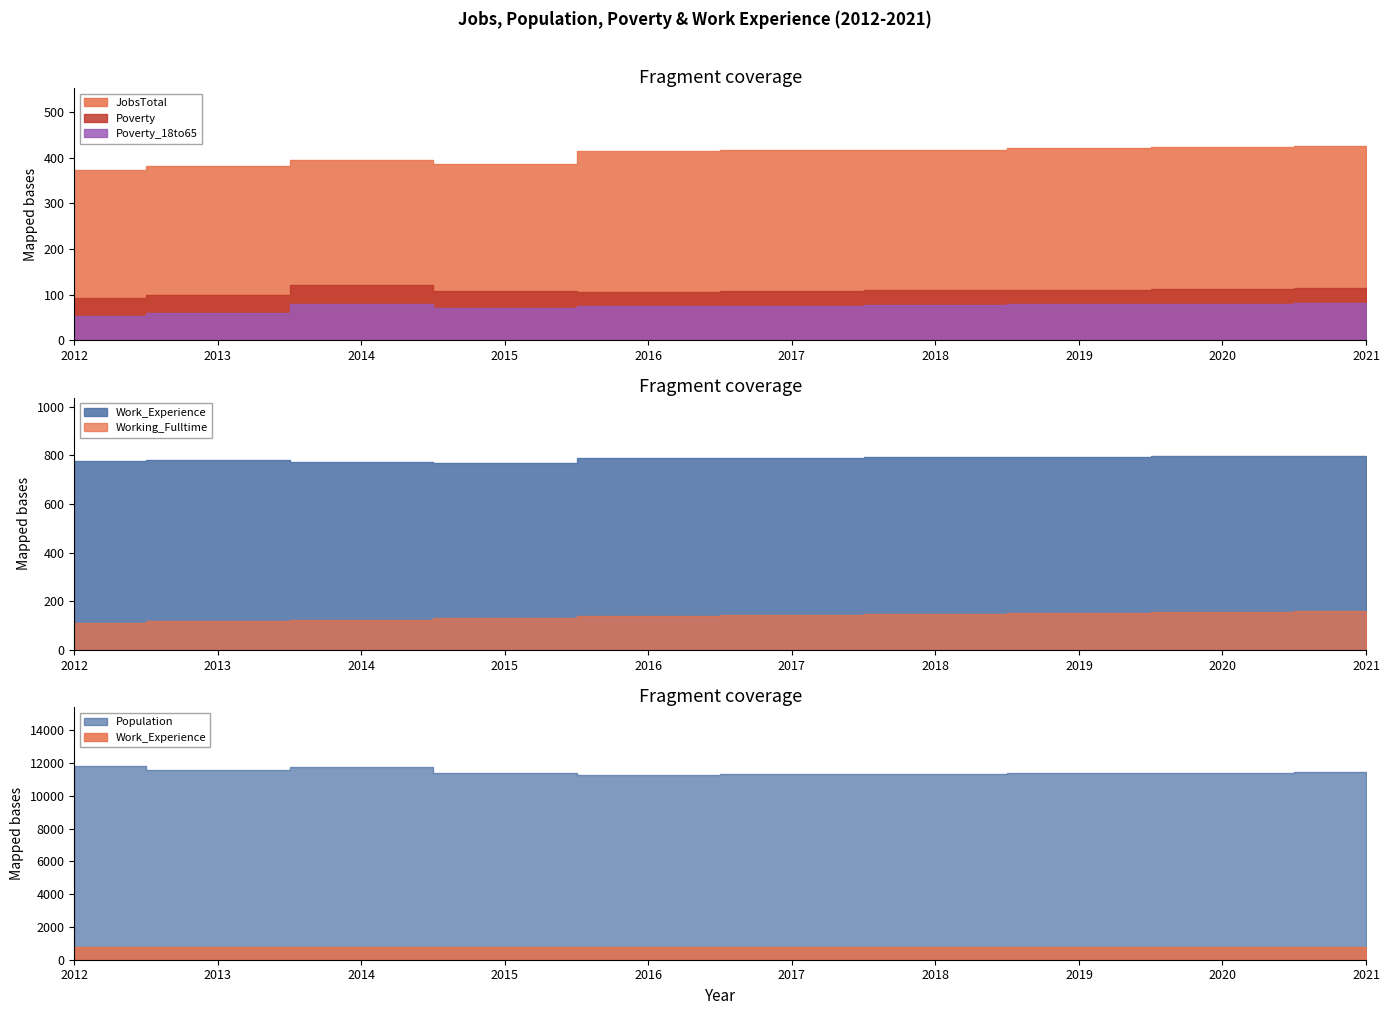

What is the sum of all Working_Fulltime values?

1391